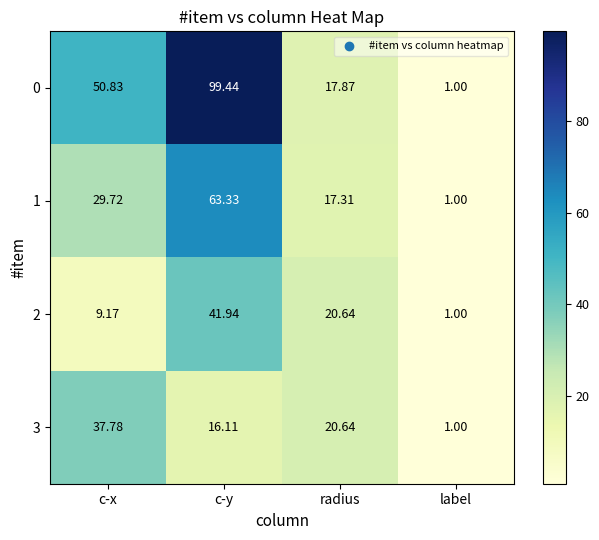

At which category is the sum across all series the highest?

c-y